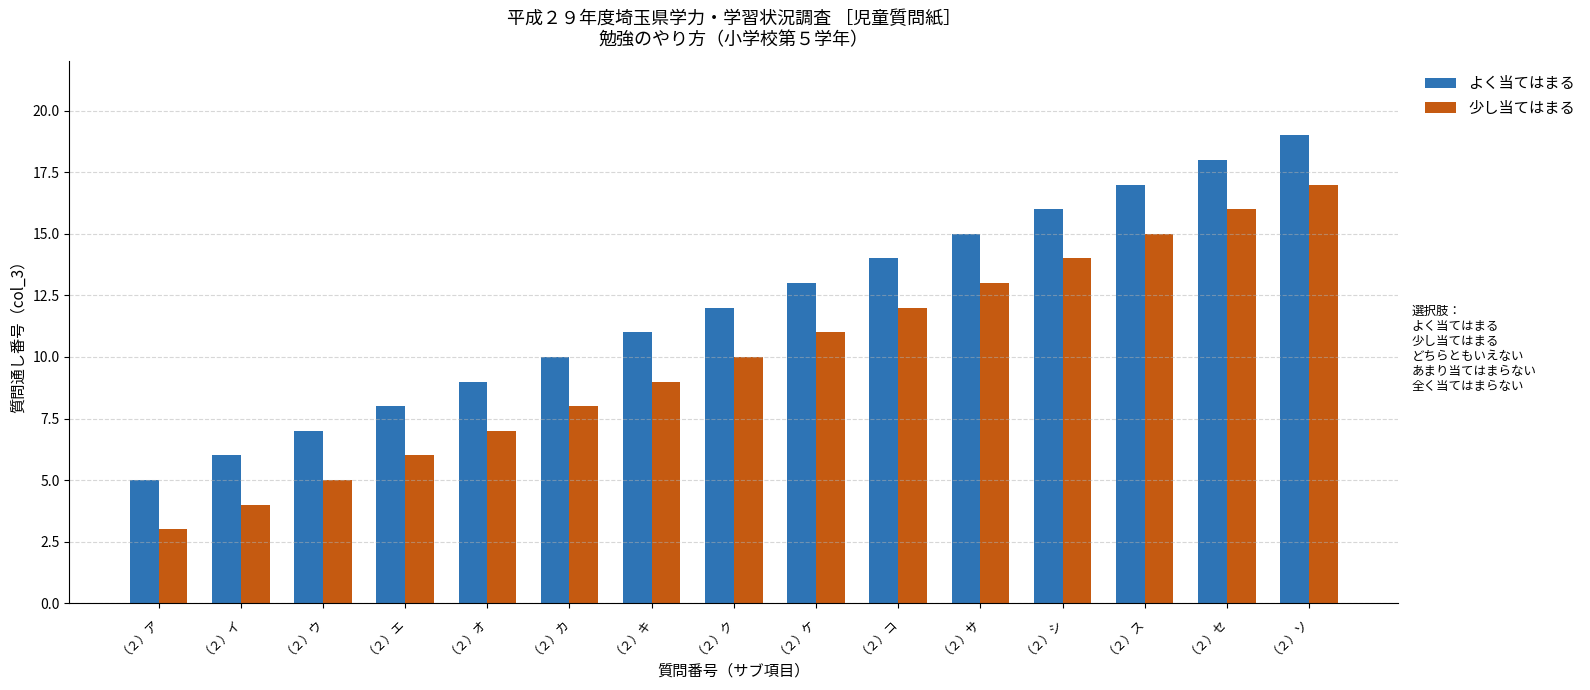

The value of 少し当てはまる at （２）ソ is 17. True or false?

True